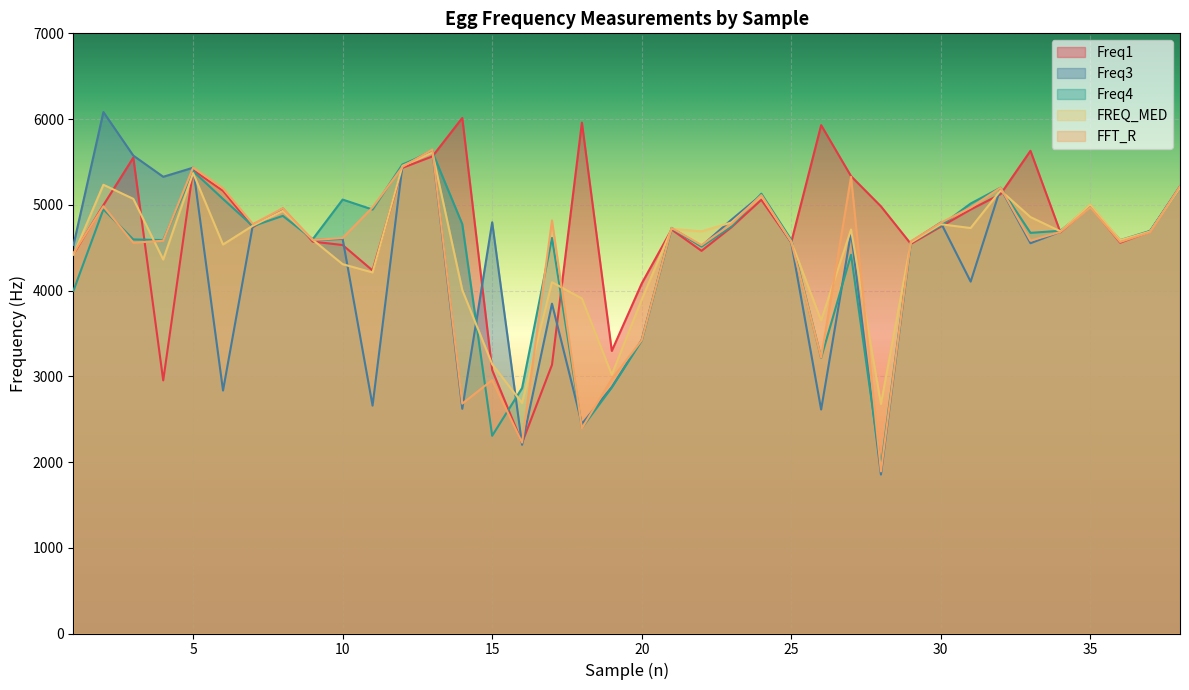

How many values in the Freq3 series exceed 4678?

18